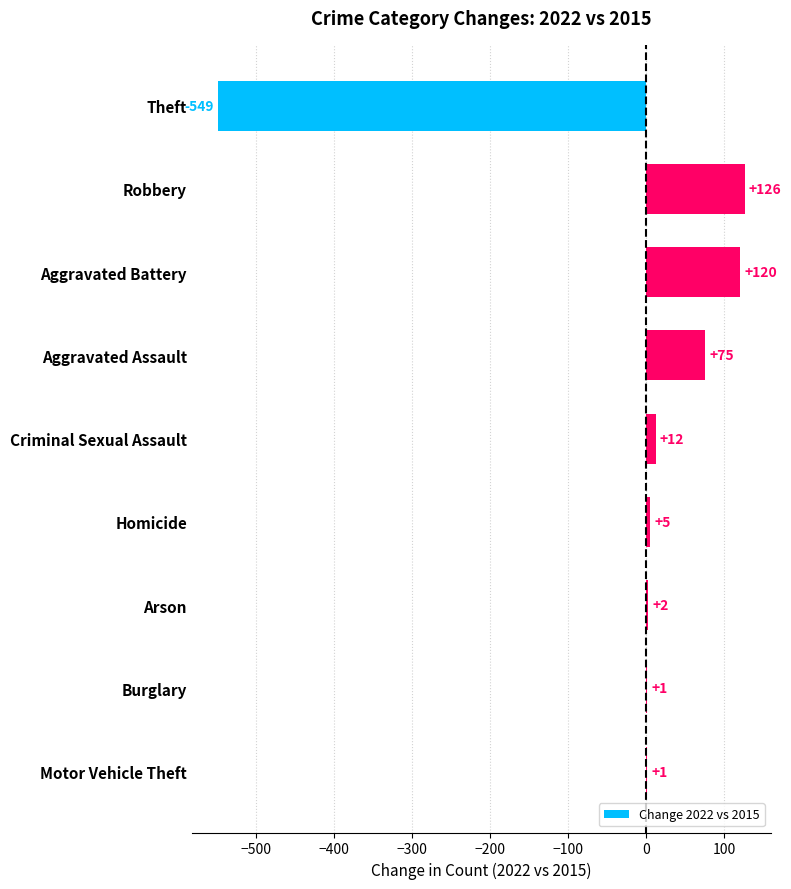

Which has a higher value, Criminal Sexual Assault or Burglary?

Criminal Sexual Assault